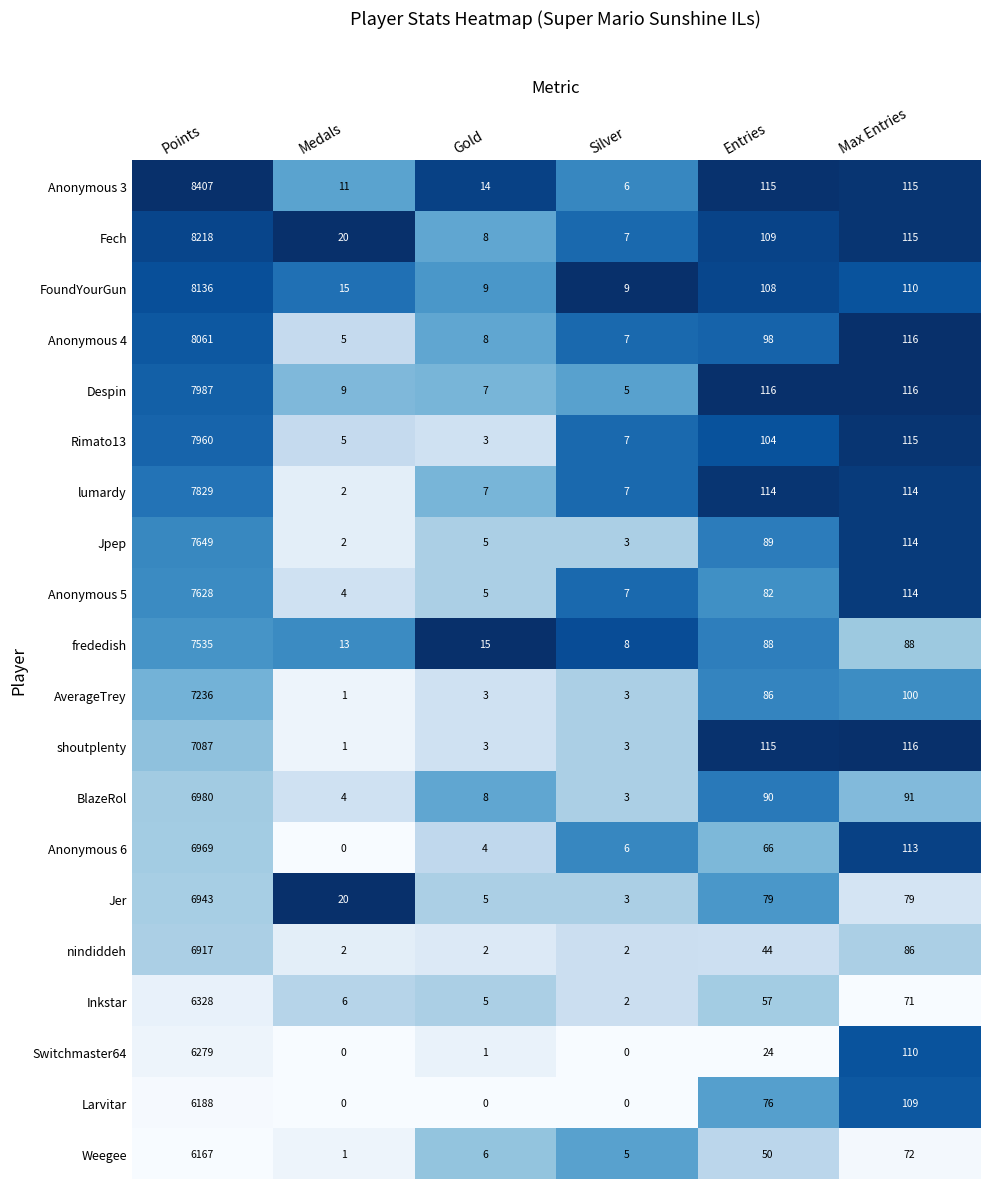

What is the sum of all shoutplenty values?

7325